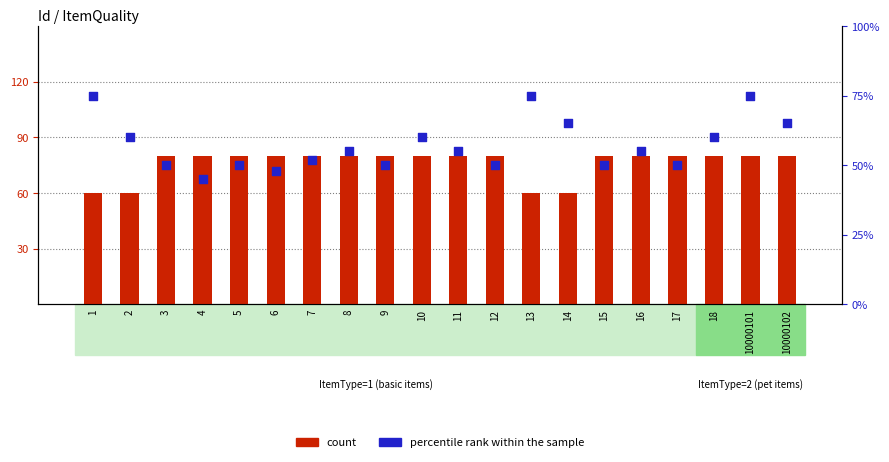

What are all the series names shown in the legend?

count, percentile rank within the sample